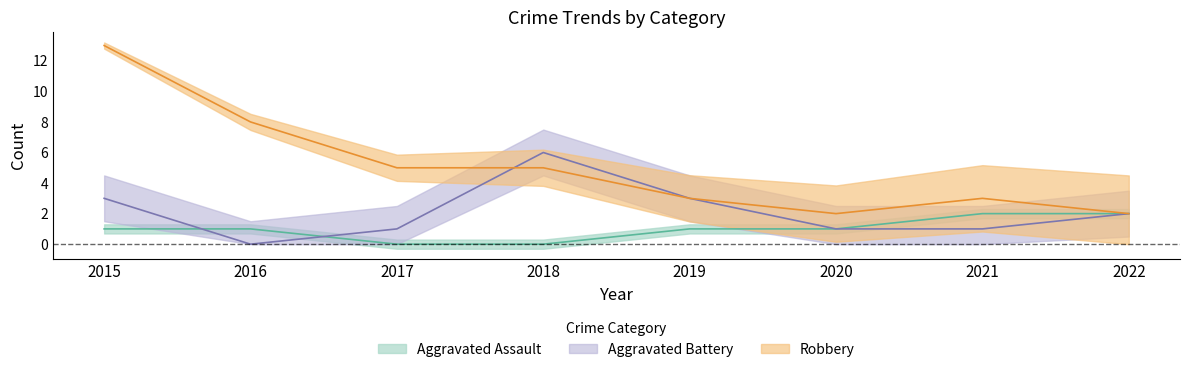

What is the sum of all Robbery values?

41